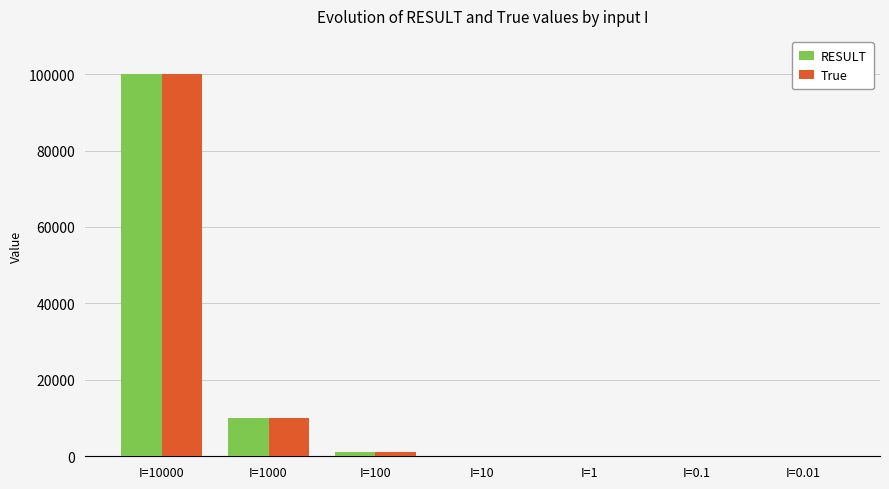

Is the value of True at I=1000 greater than the value of RESULT at I=0.01?

Yes